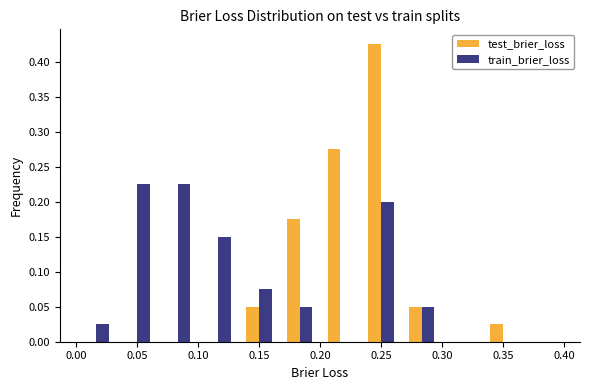

What is the height of the test_brier_loss bar covering 0.135 to 0.165 on the x-axis? Neither the bar edges nor the heights are printed on the chart, so give them approximately, as read against the axes.

0.050